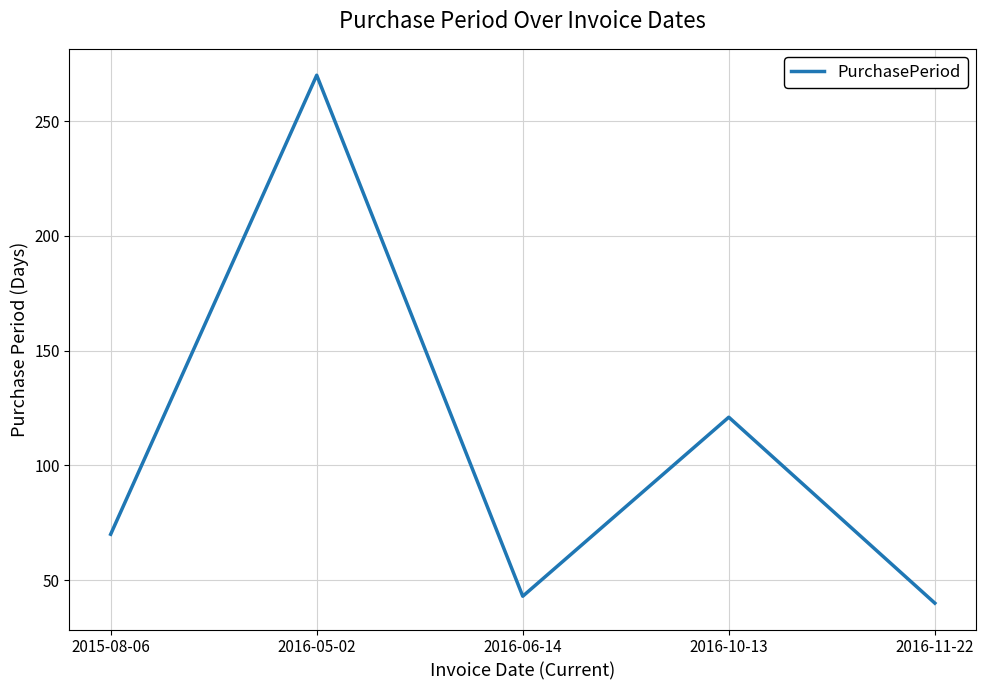

Rank the categories by value from lowest to highest.

2016-11-22, 2016-06-14, 2015-08-06, 2016-10-13, 2016-05-02